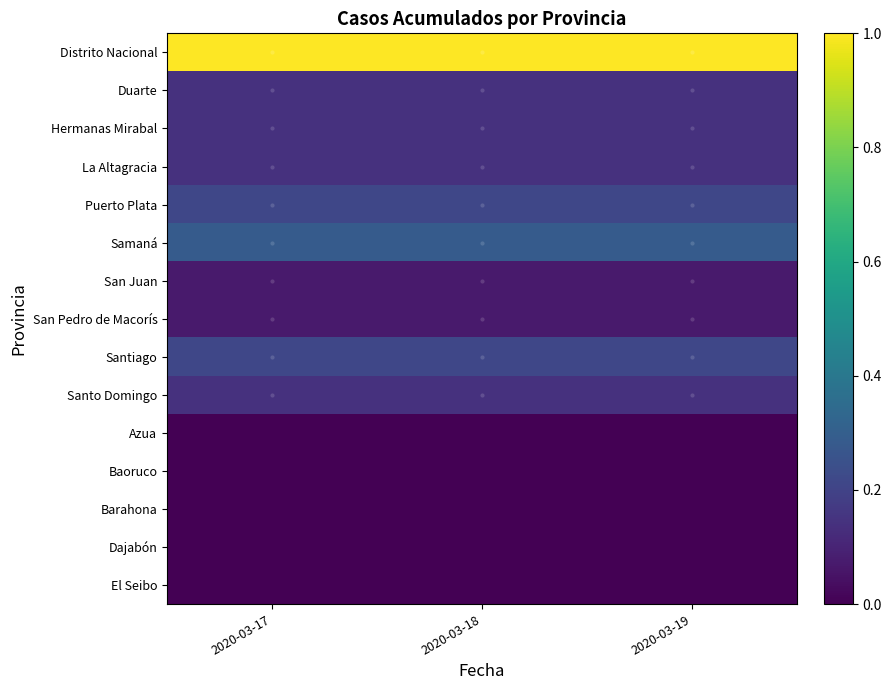

At which category does the chart reach its peak across all series?

2020-03-17